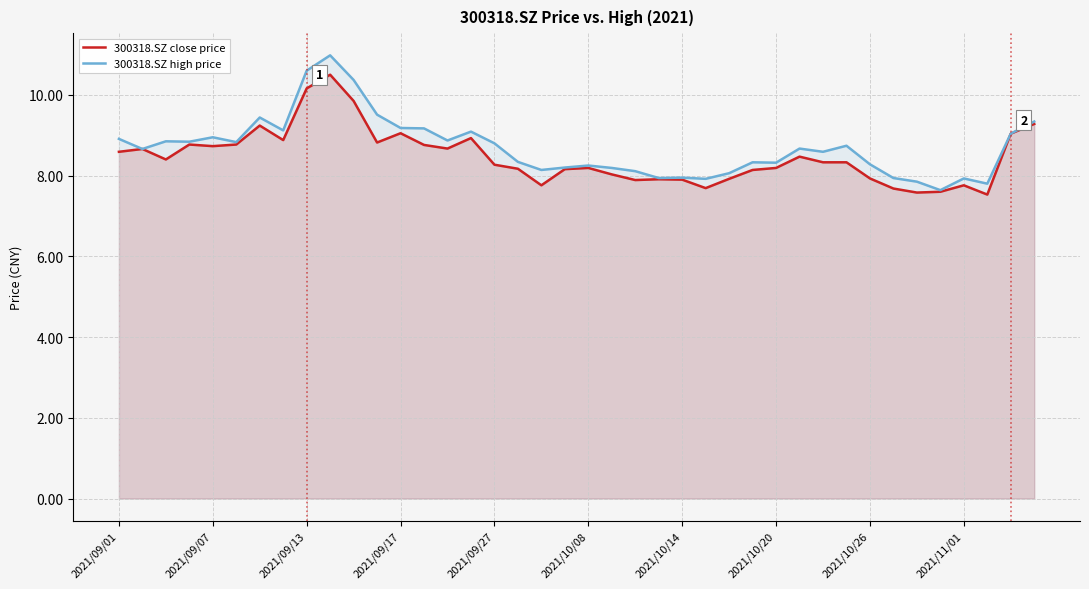

In 300318.SZ high price, how many points are lower than both neighbors (excluding endpoints)?

12